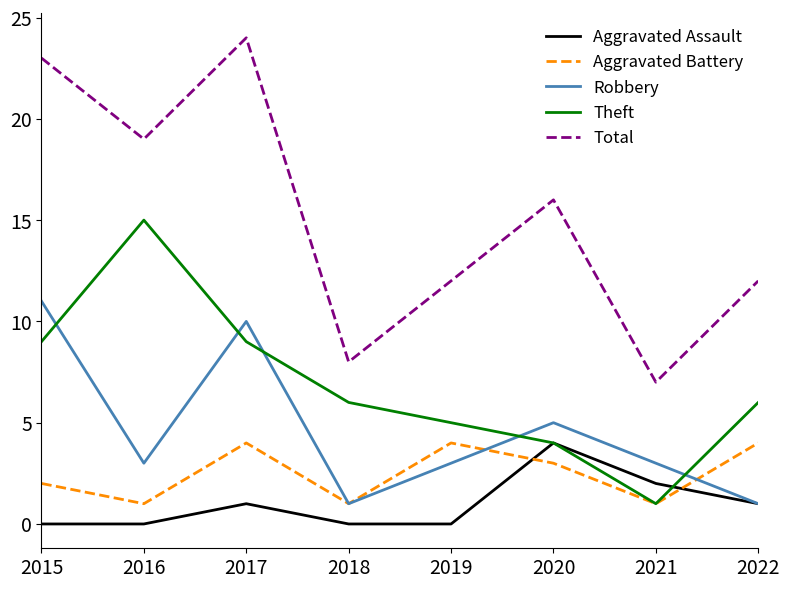

Which series ends up on top after the final intersection of Aggravated Assault and Theft?

Theft